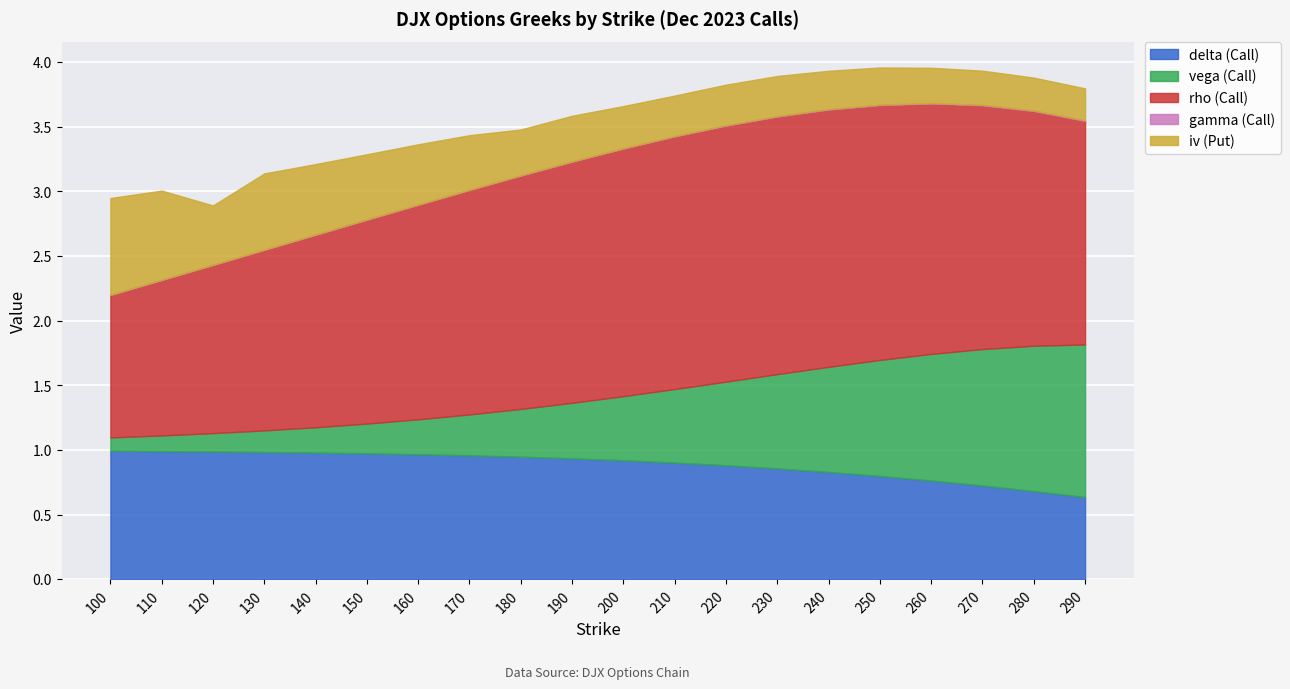

The delta (Call) series shows 0.9 at 200. True or false?

True